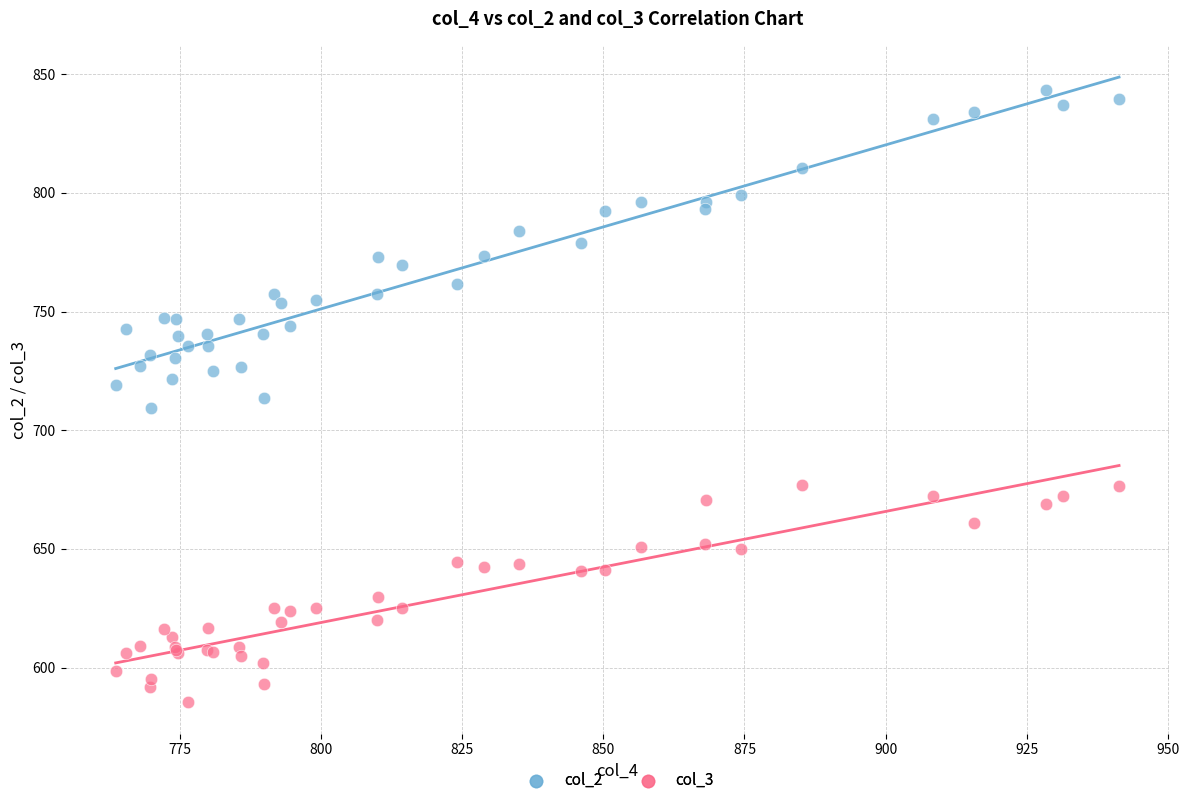

Which series reaches the minimum Y coordinate?

col_3